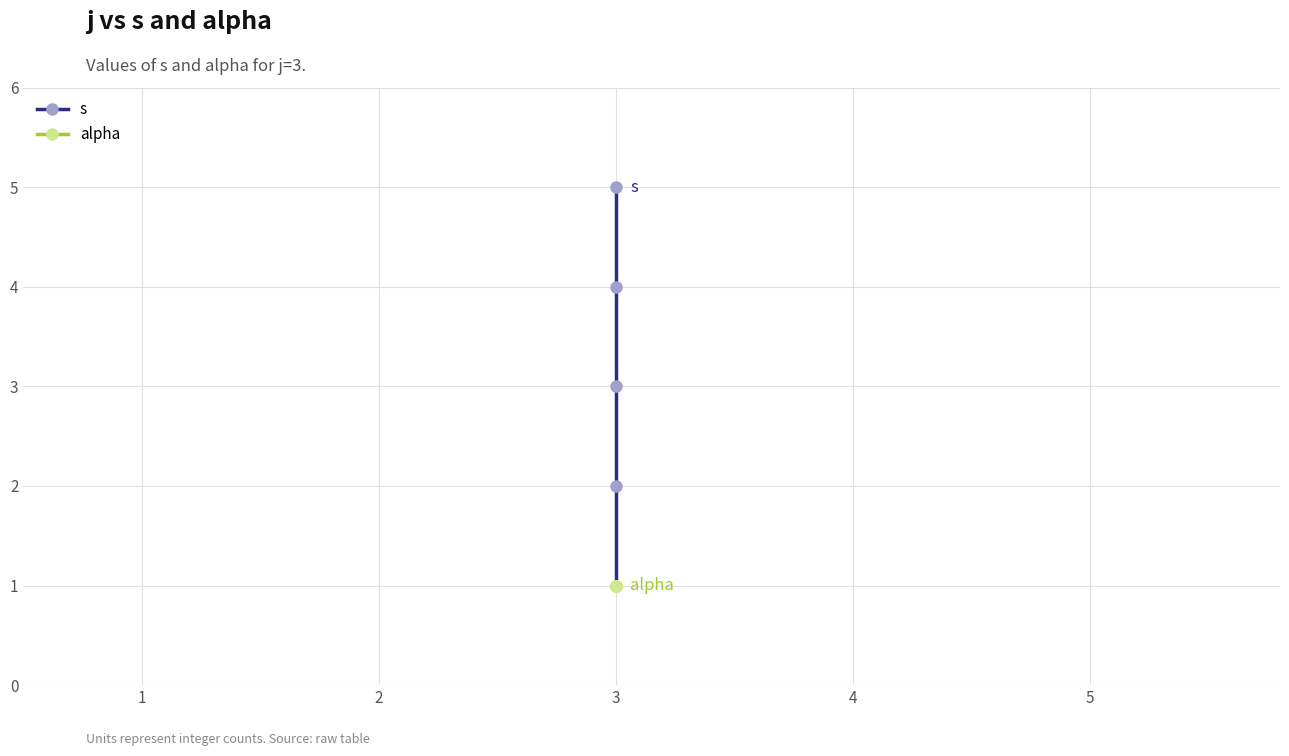

True or false: s has a value of 2 at 3.

False